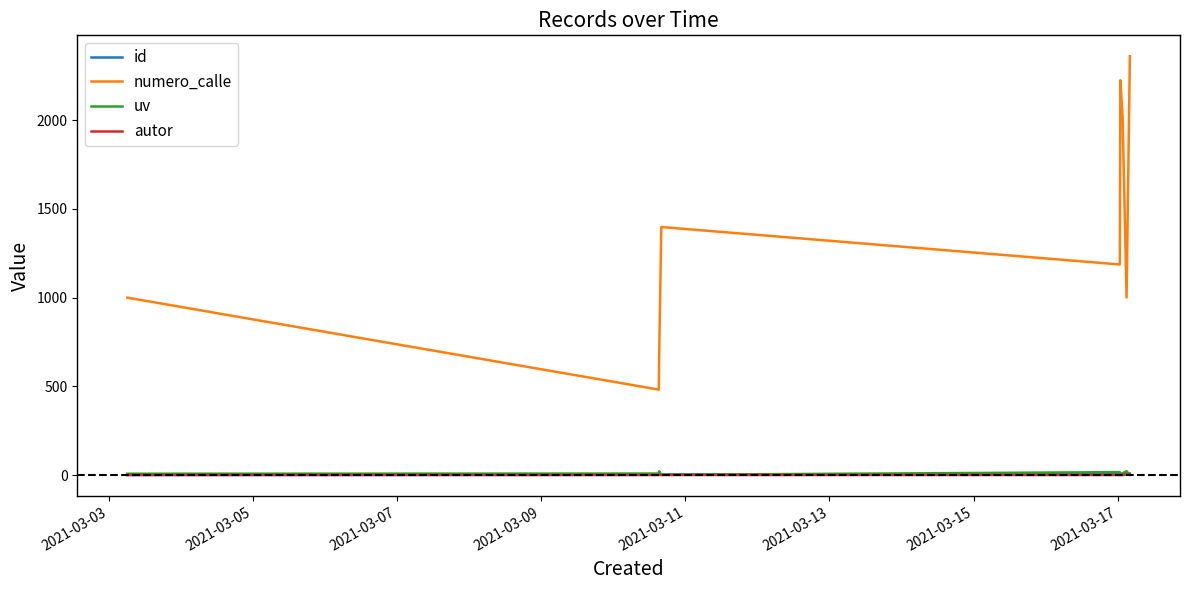

Which series has the largest total across all categories?

numero_calle